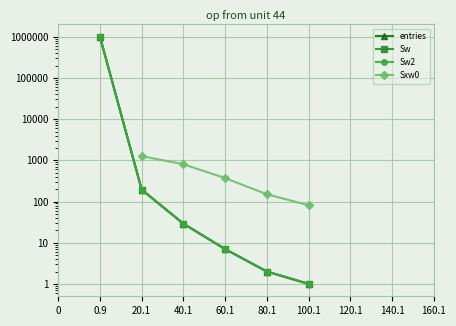

True or false: Sw and Sw2 cross at least once.

False